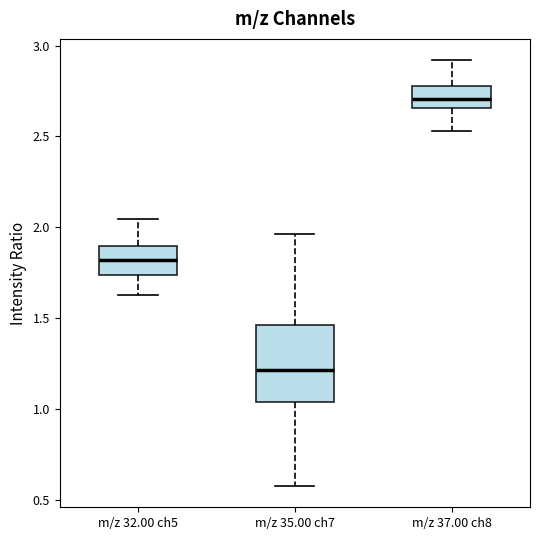

Where does the lower whisker of the box for m/z 35.00 ch7 end on the y-axis? The values are not printed on the chart, so give them approximately, as read against the axis.

0.60